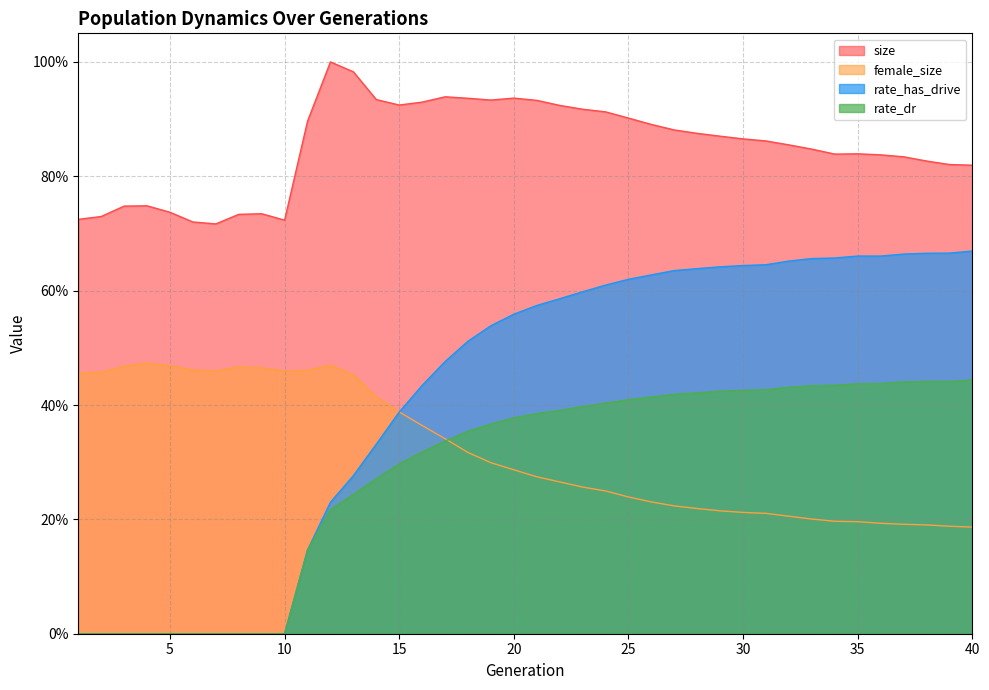

In rate_has_drive, how many points are lower than both neighbors (excluding endpoints)?

1